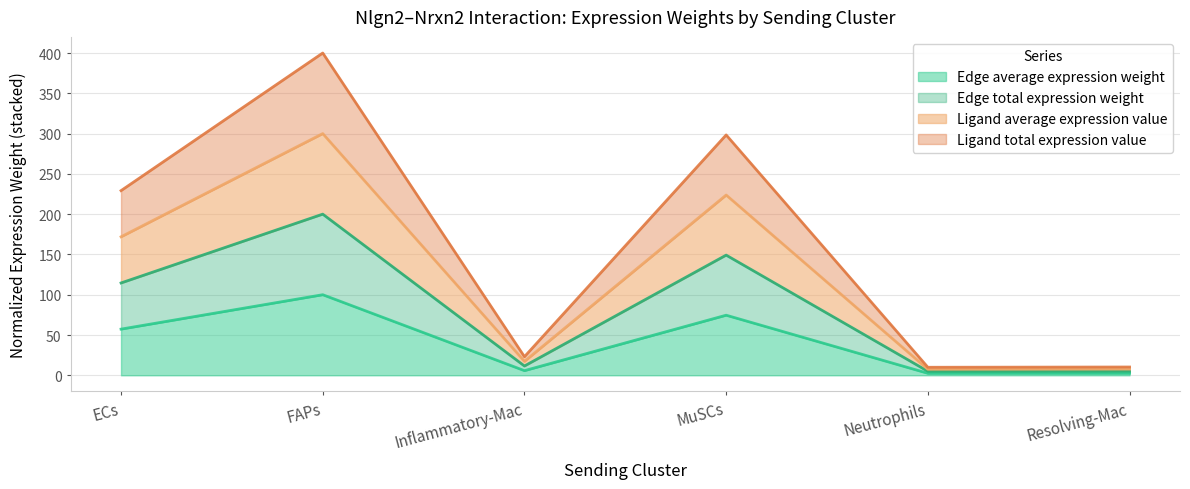

How many lines are shown in the chart?

4